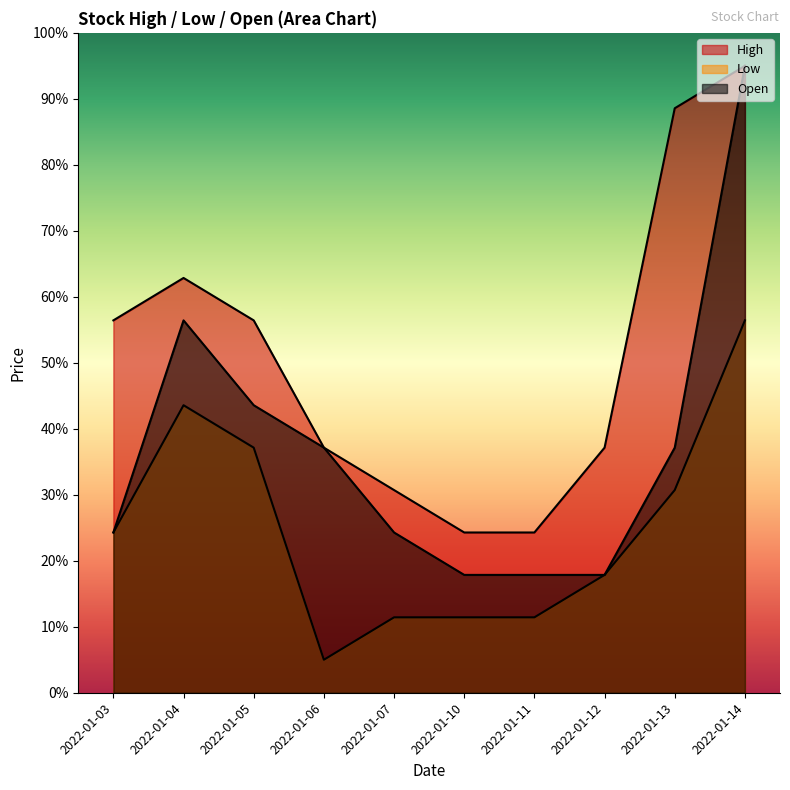

Read the Low value at 2022-01-06.

5.0